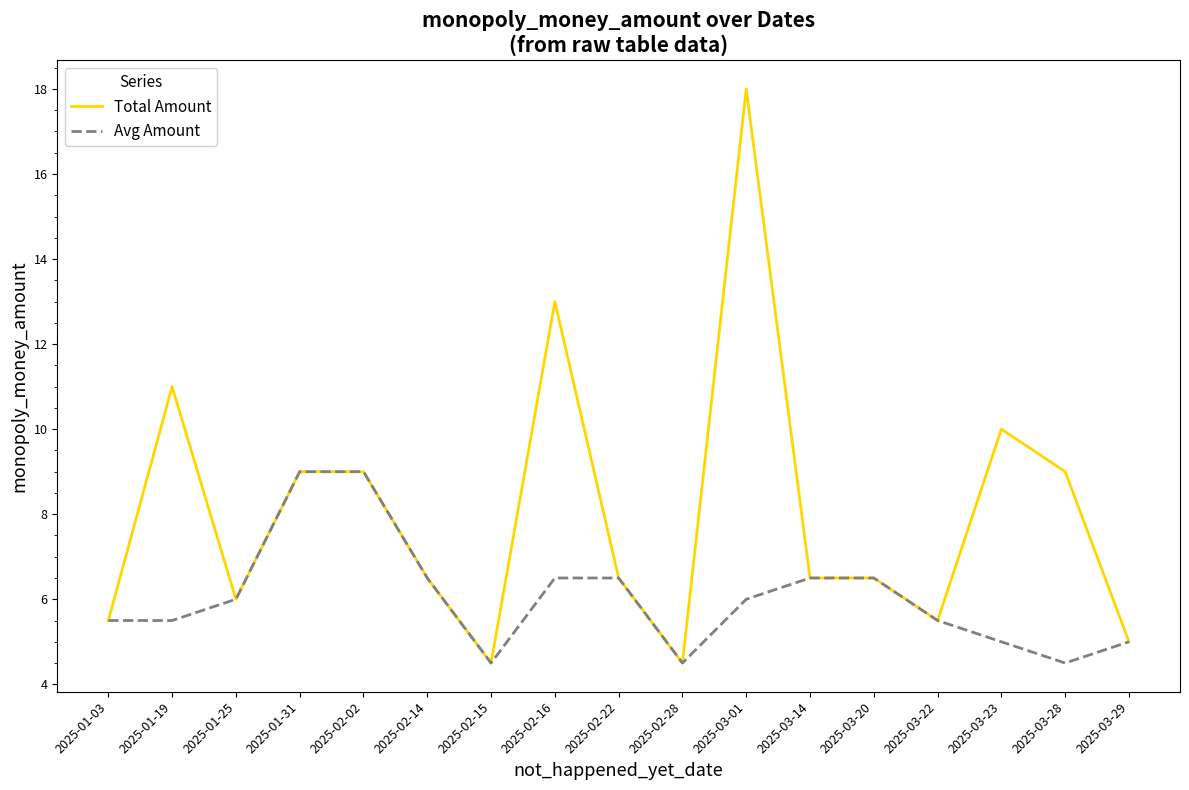

Count the Avg Amount values in the range 5 to 6.

7